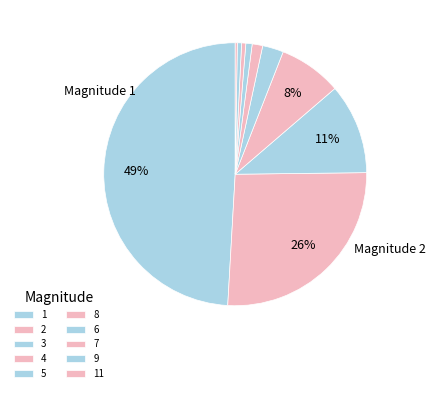

Is the sum of 11 and 7 greater than half?

No